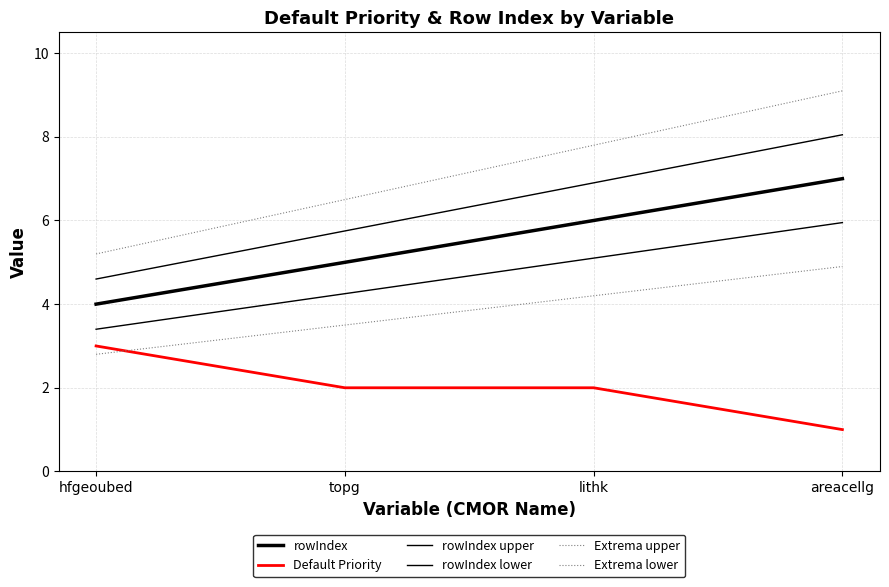

Reading right to left, transcribe all the data shown in this chart.

rowIndex: 7.0	6.0	5.0	4.0
Default Priority: 1.0	2.0	2.0	3.0
rowIndex upper: 8.0	6.9	5.8	4.6
rowIndex lower: 6.0	5.1	4.2	3.4
Extrema upper: 9.1	7.8	6.5	5.2
Extrema lower: 4.9	4.2	3.5	2.8